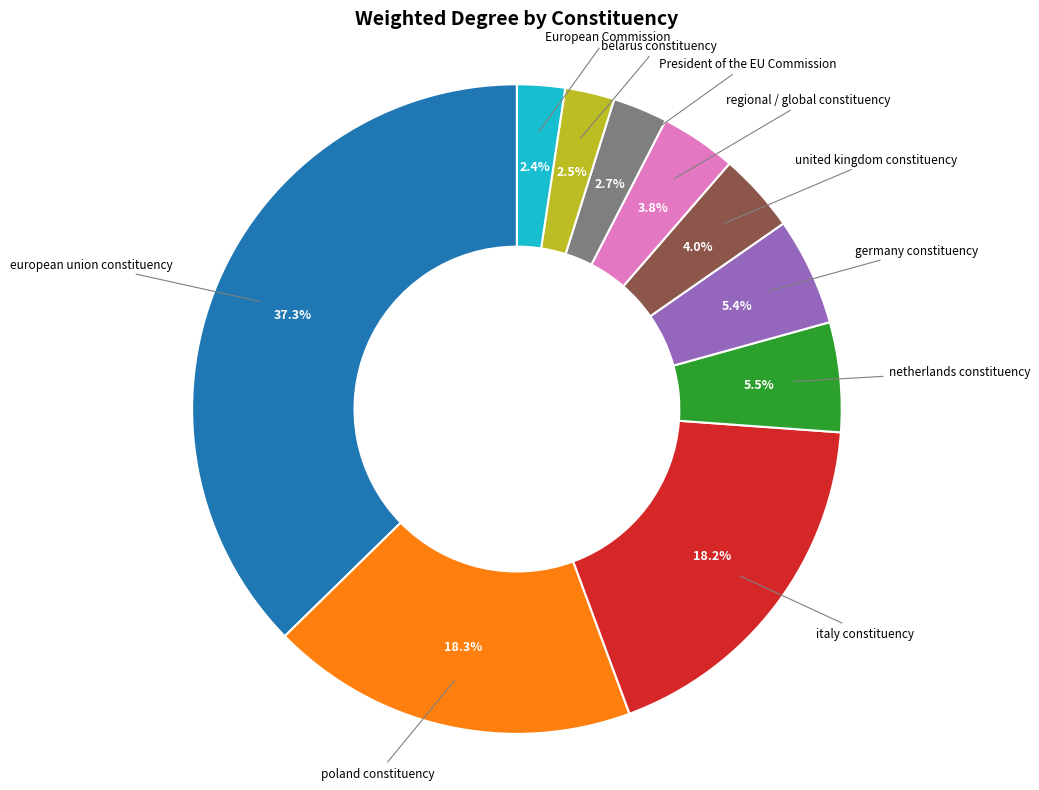

Does any single category account for the majority?

No